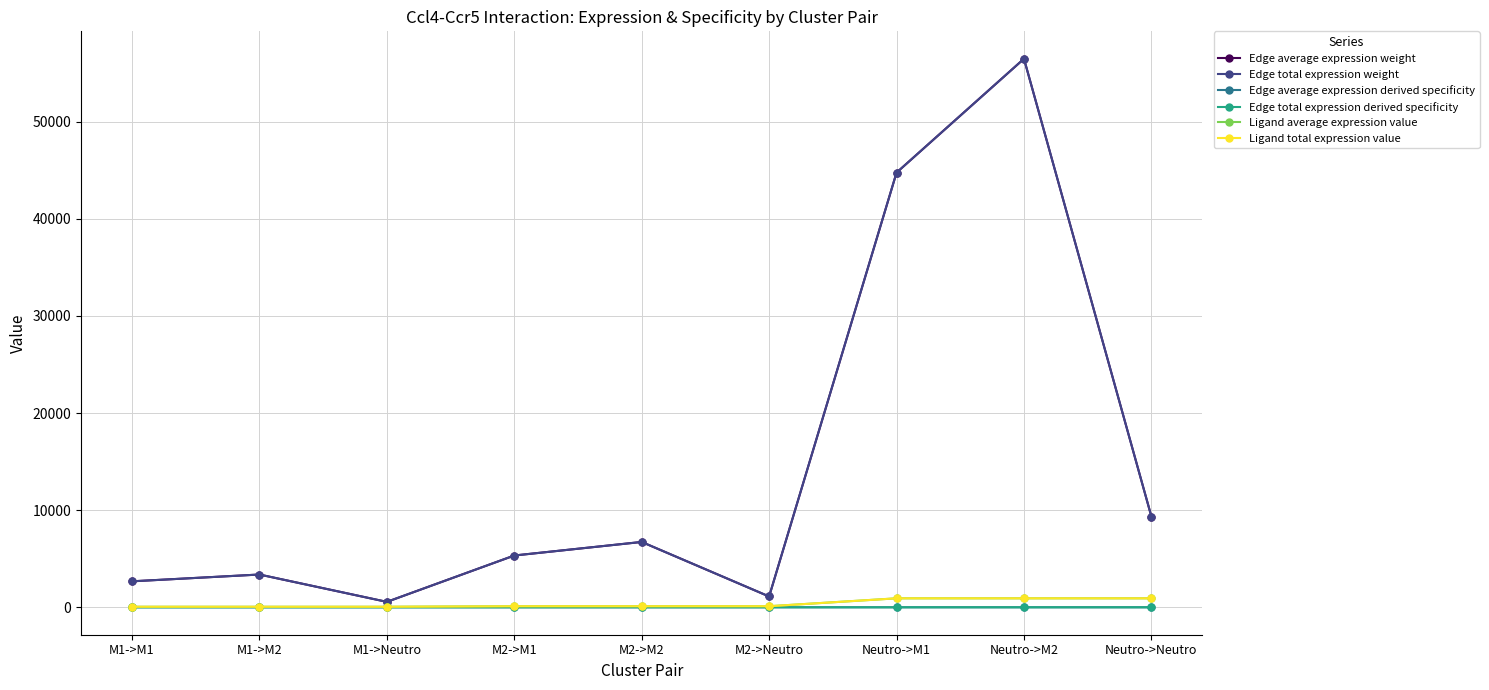

At which label is Edge total expression weight closest to 28514?

Neutro->M1